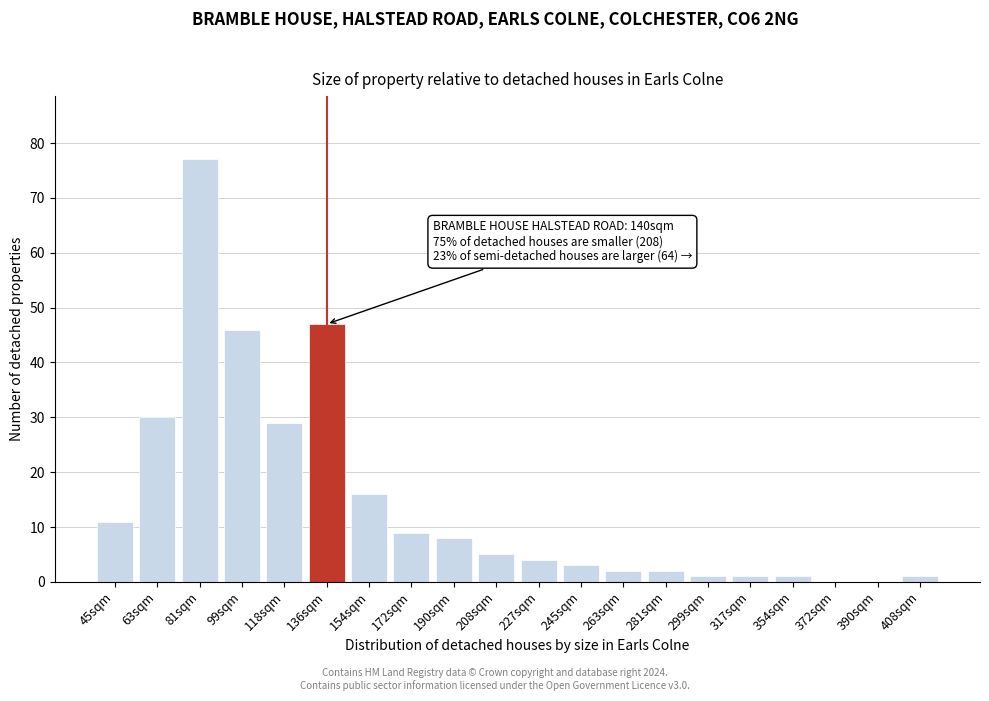

Reading right to left, transcribe all the data shown in this chart.

408sqm=1	390sqm=0	372sqm=0	354sqm=1	317sqm=1	299sqm=1	281sqm=2	263sqm=2	245sqm=3	227sqm=4	208sqm=5	190sqm=8	172sqm=9	154sqm=16	136sqm=47	118sqm=29	99sqm=46	81sqm=77	63sqm=30	45sqm=11